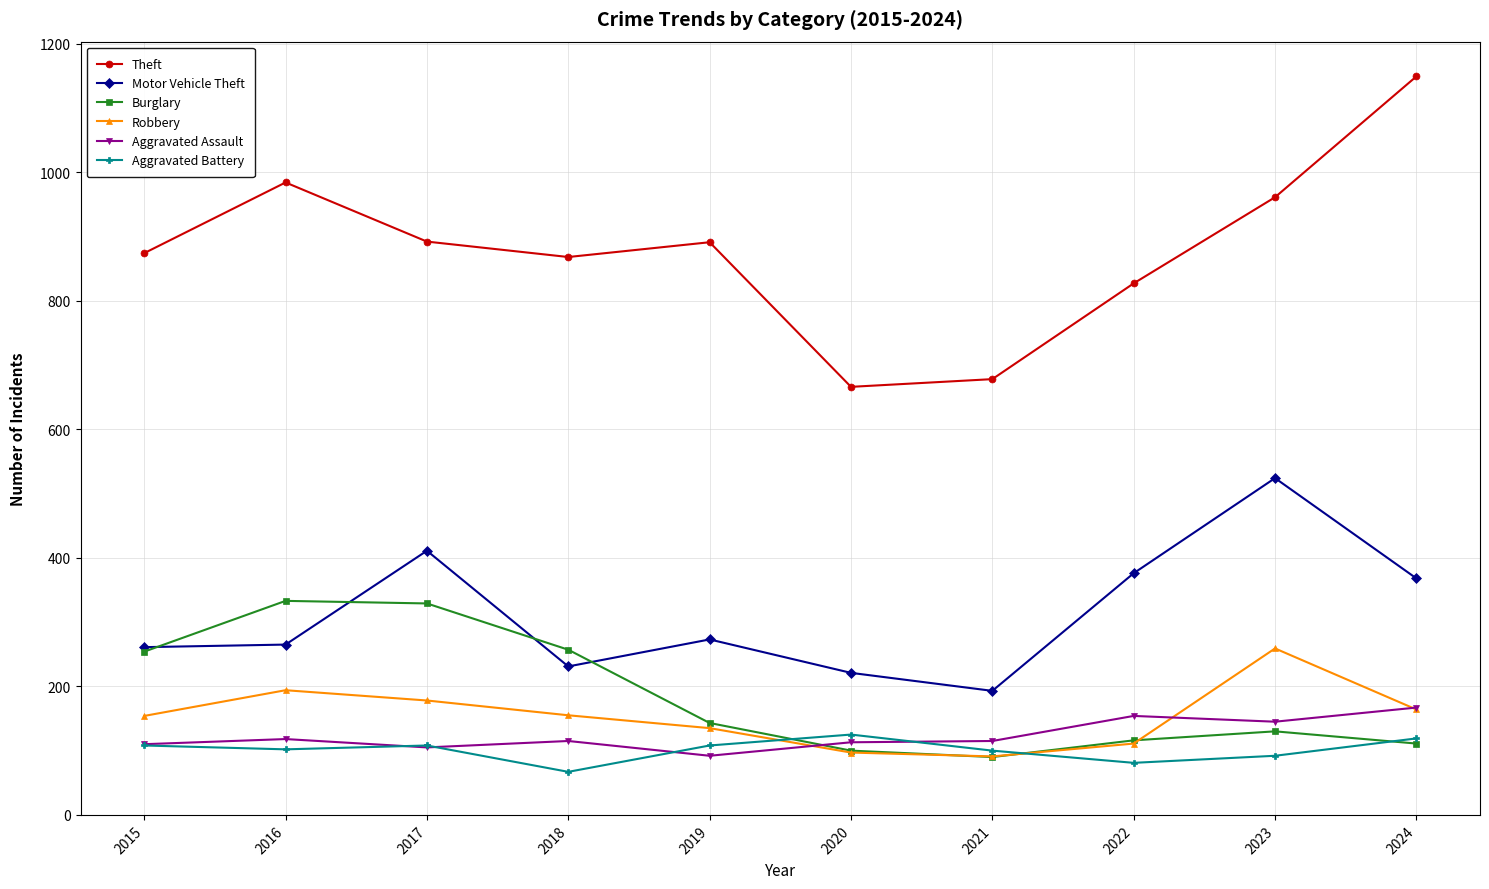

What is the difference between the highest and lowest values at 2023?

869